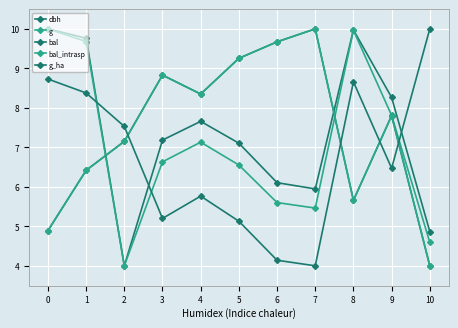

Does the chart have visible grid lines?

Yes